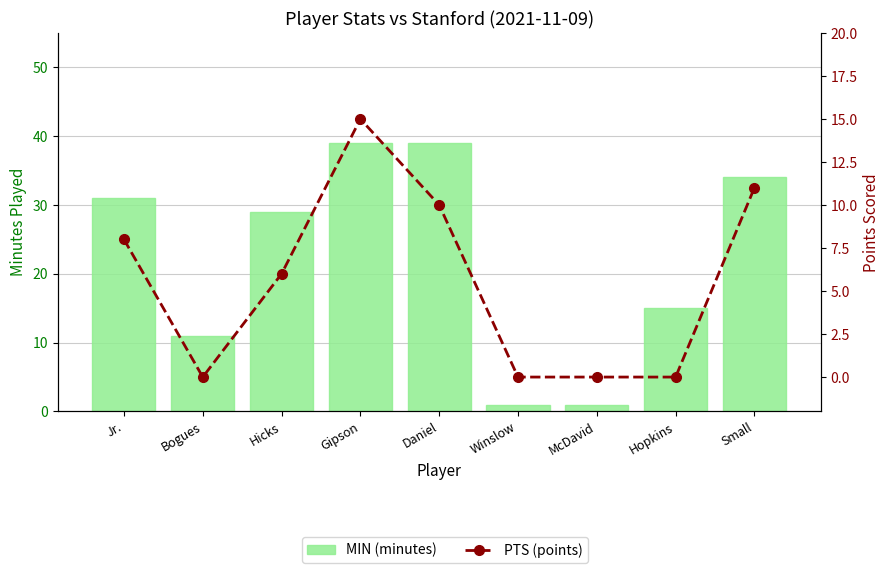

Is it true that MIN (minutes) equals 10 at Hopkins?

False